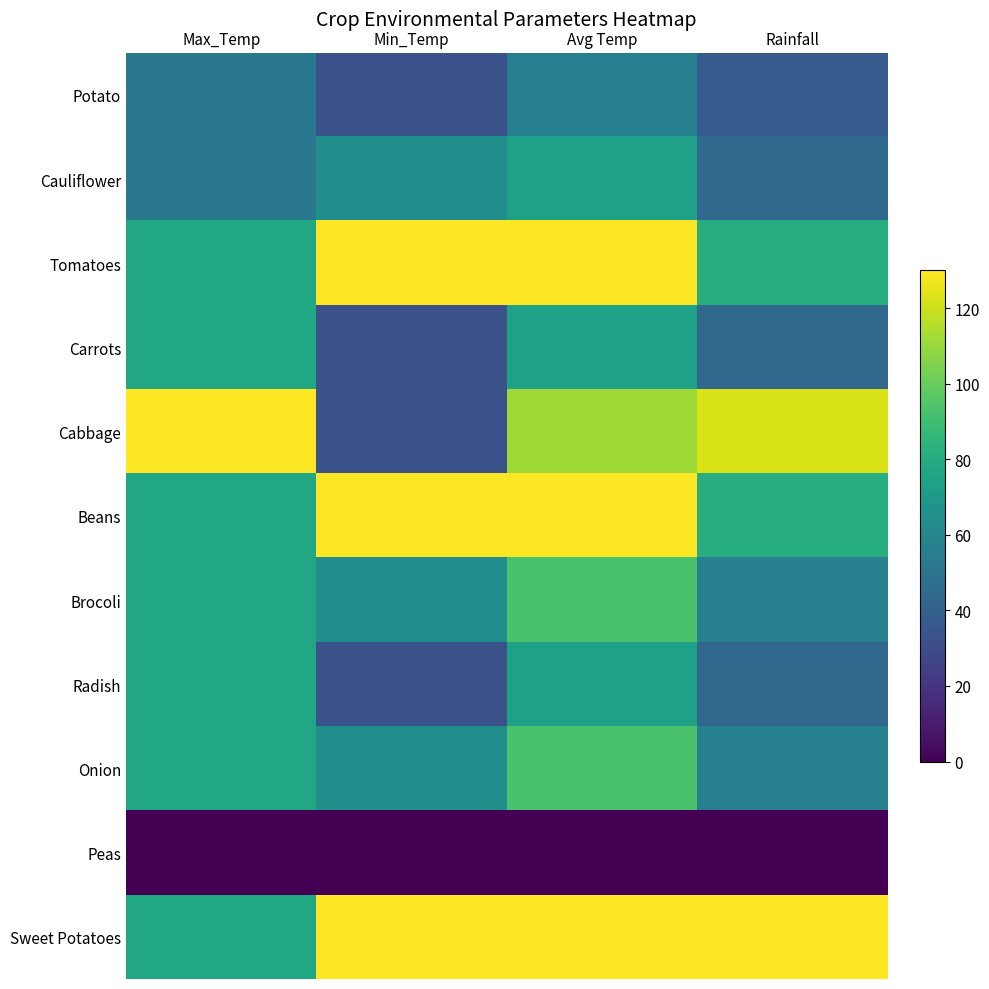

Reading left to right, what are all the values shown in this chart?

Potato: Max_Temp=52.1	Min_Temp=32.5	Avg Temp=55.9	Rainfall=37.9
Cauliflower: Max_Temp=52.1	Min_Temp=65.0	Avg Temp=74.5	Rainfall=44.3
Tomatoes: Max_Temp=77.6	Min_Temp=130.0	Avg Temp=130.0	Rainfall=81.2
Carrots: Max_Temp=77.6	Min_Temp=32.5	Avg Temp=74.2	Rainfall=44.1
Cabbage: Max_Temp=130.0	Min_Temp=32.5	Avg Temp=111.7	Rainfall=122.8
Beans: Max_Temp=77.6	Min_Temp=130.0	Avg Temp=130.0	Rainfall=81.2
Brocoli: Max_Temp=77.6	Min_Temp=65.0	Avg Temp=92.8	Rainfall=56.5
Radish: Max_Temp=77.6	Min_Temp=32.5	Avg Temp=74.2	Rainfall=44.1
Onion: Max_Temp=77.6	Min_Temp=65.0	Avg Temp=92.8	Rainfall=56.5
Peas: Max_Temp=0.0	Min_Temp=0.0	Avg Temp=0.0	Rainfall=0.0
Sweet Potatoes: Max_Temp=77.6	Min_Temp=130.0	Avg Temp=130.0	Rainfall=130.0